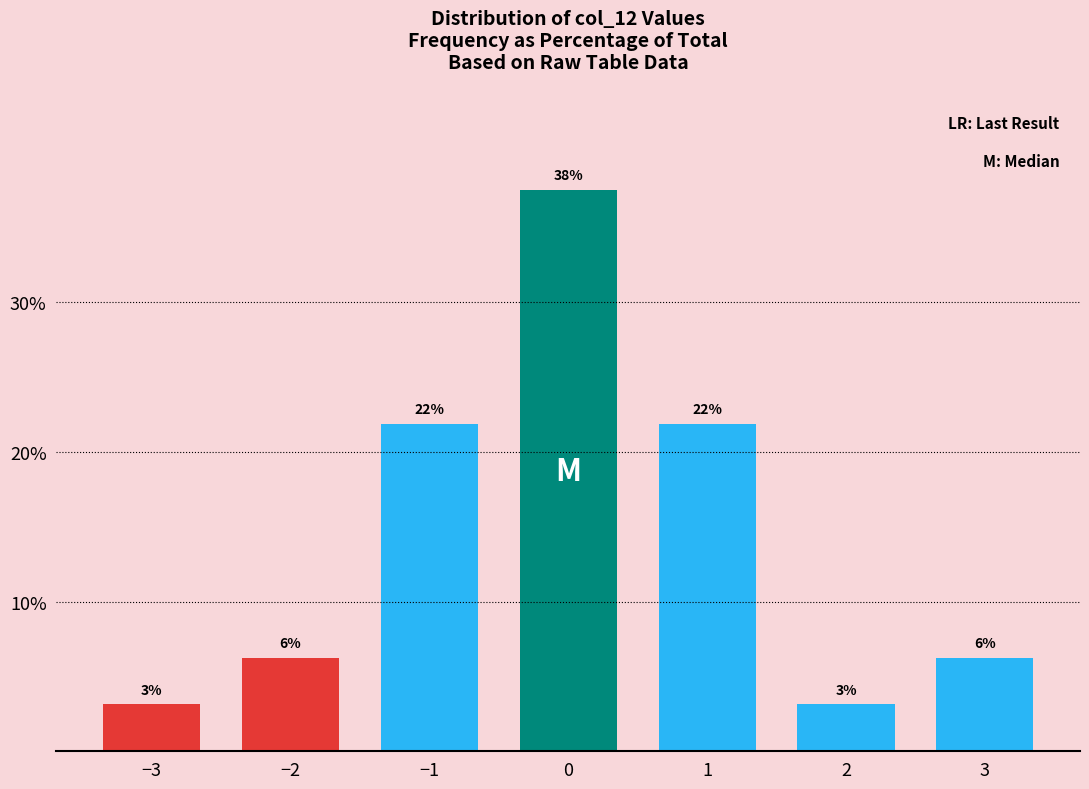

Are the bars horizontal?

No